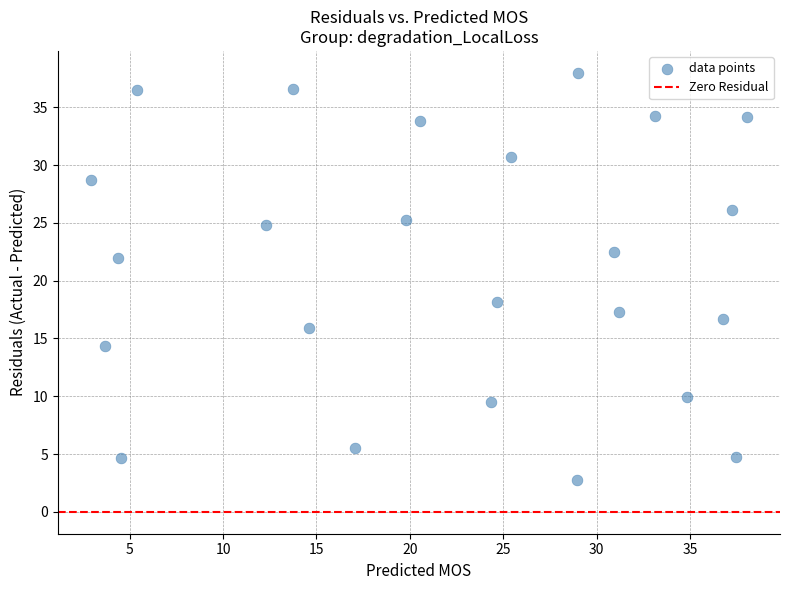

What is the range of X values (max minus min)?

35.1